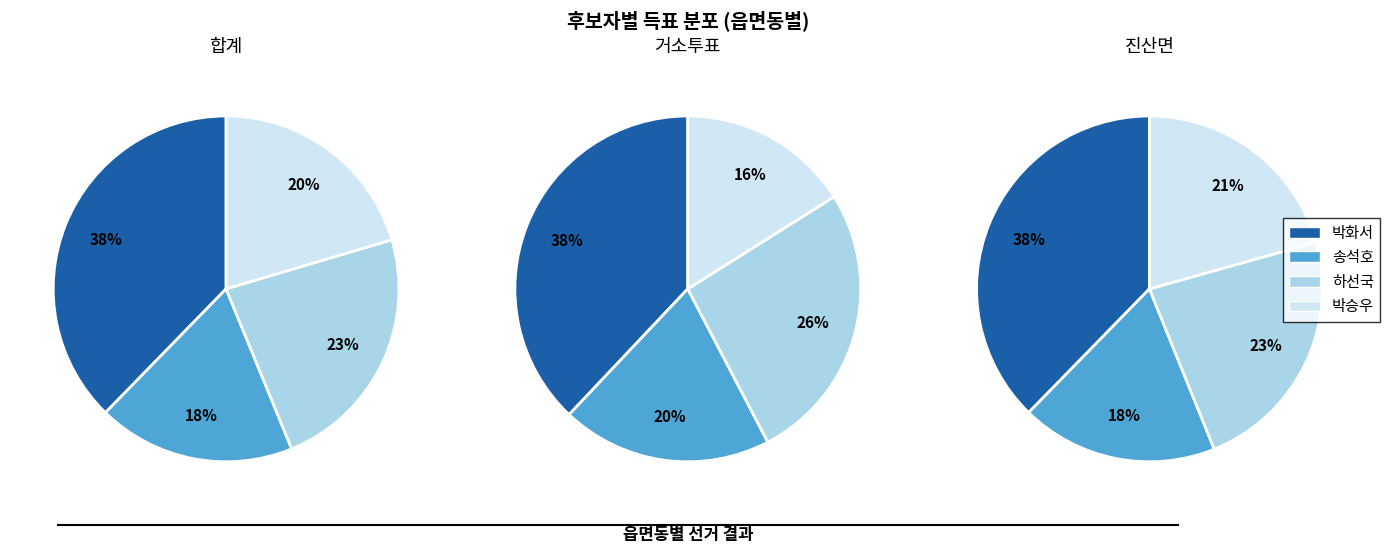

What is the total percentage of 거소투표 and 합계?

52.6%